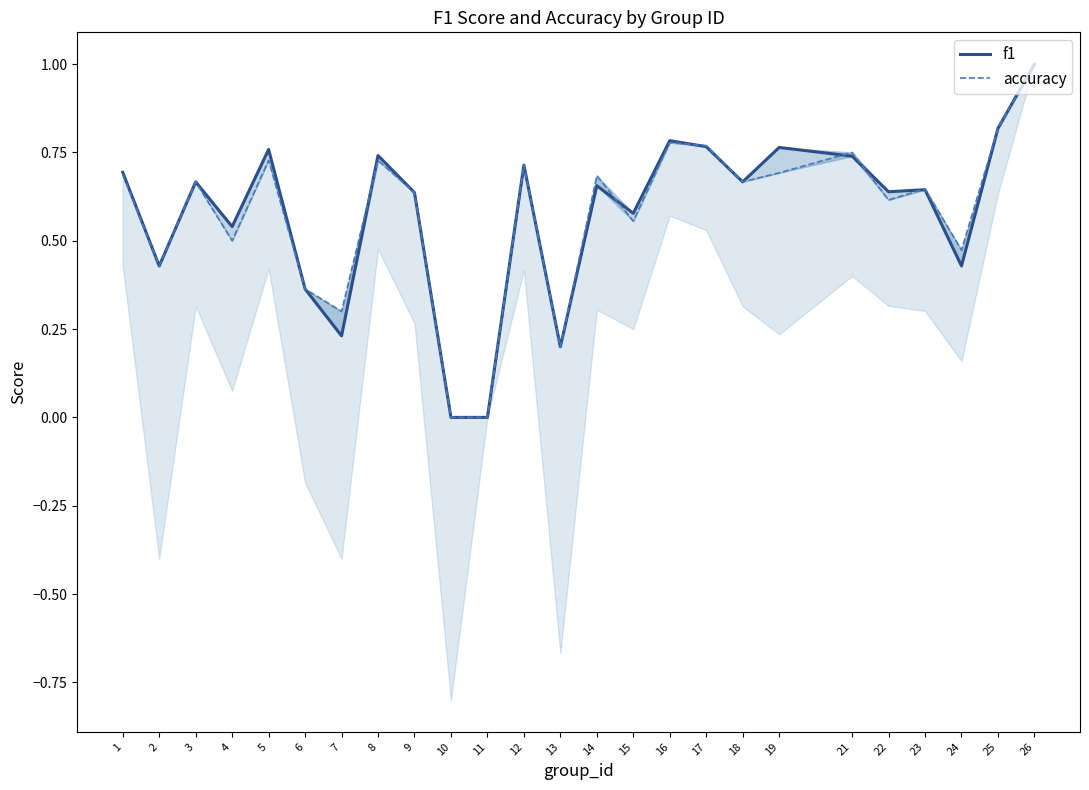

True or false: f1 and accuracy cross at least once.

True